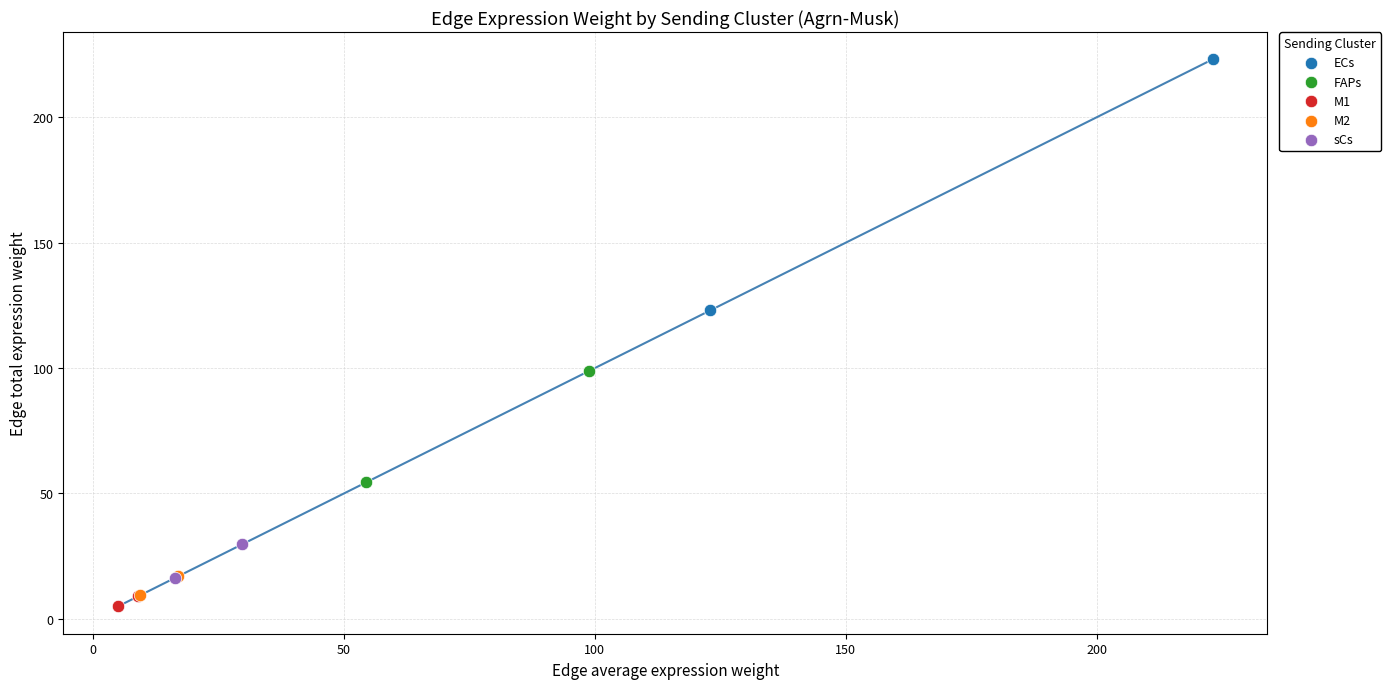

Which series reaches the minimum Y coordinate?

M1